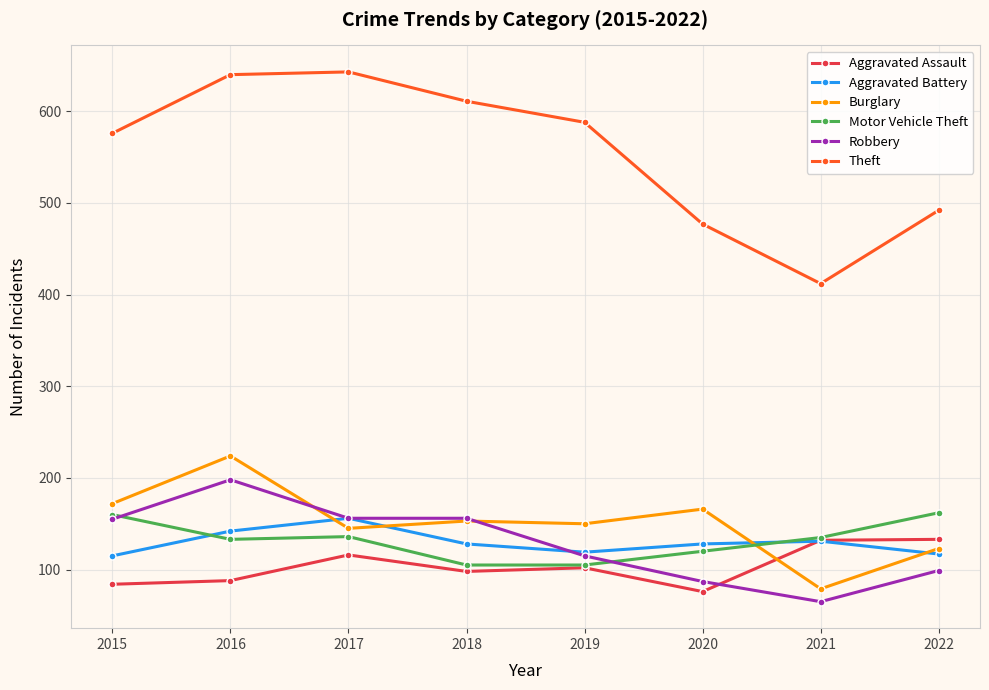

True or false: Theft has a value of 697 at 2022.

False